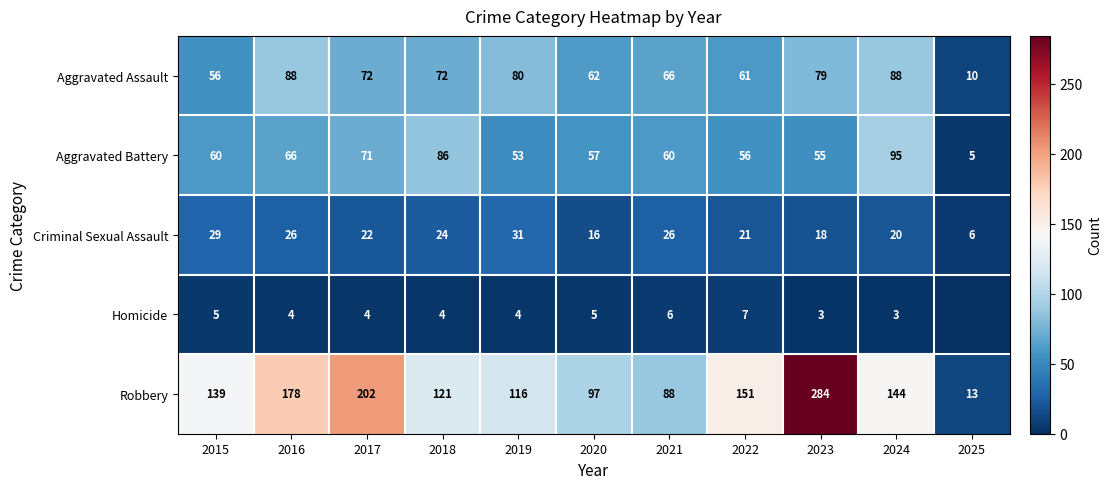

What is the maximum value for Criminal Sexual Assault?

31